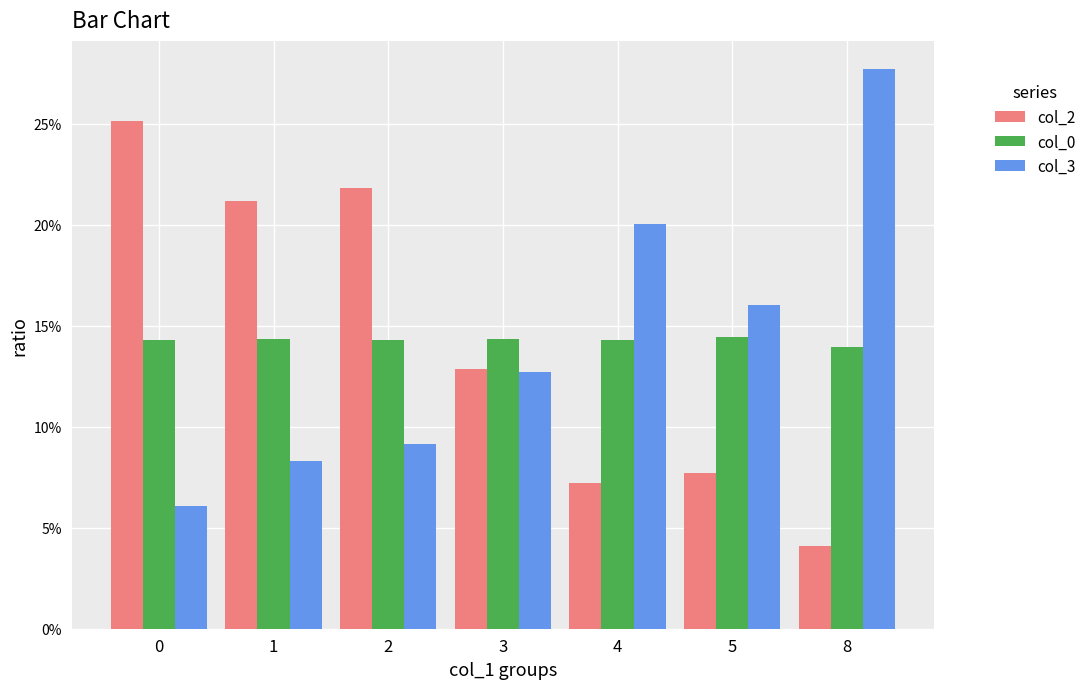

Which series has the widest spread of values?

col_3